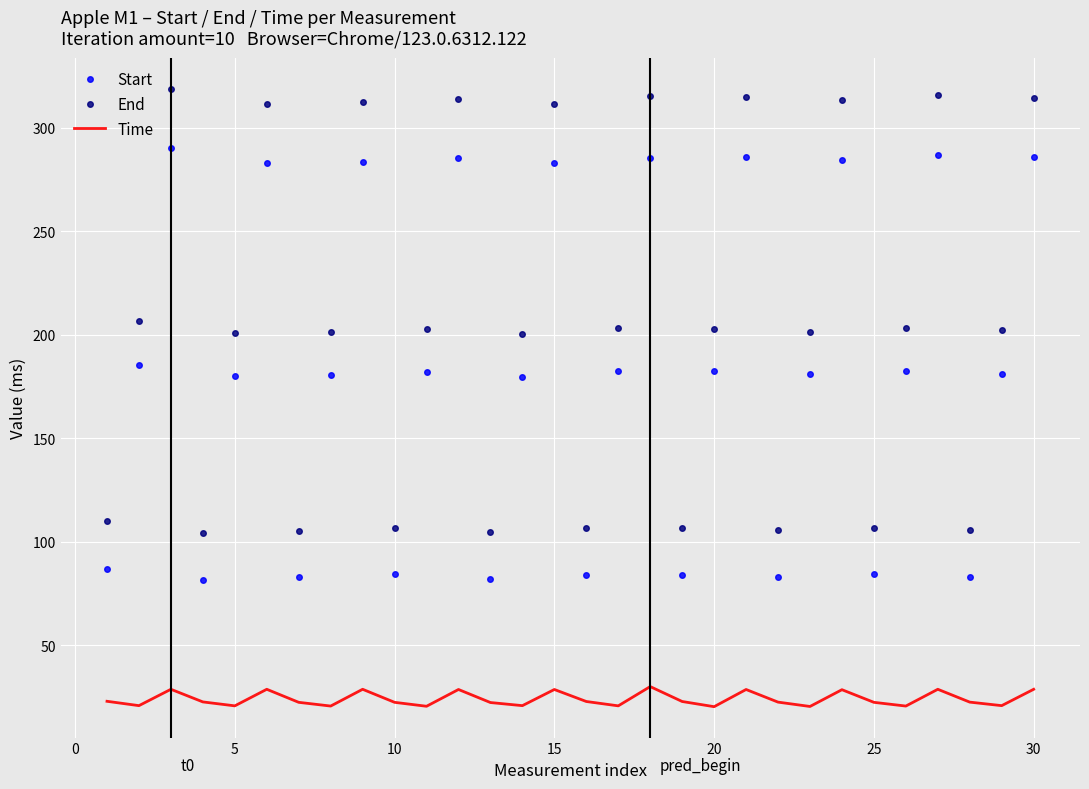

True or false: End and Time intersect in this chart.

False